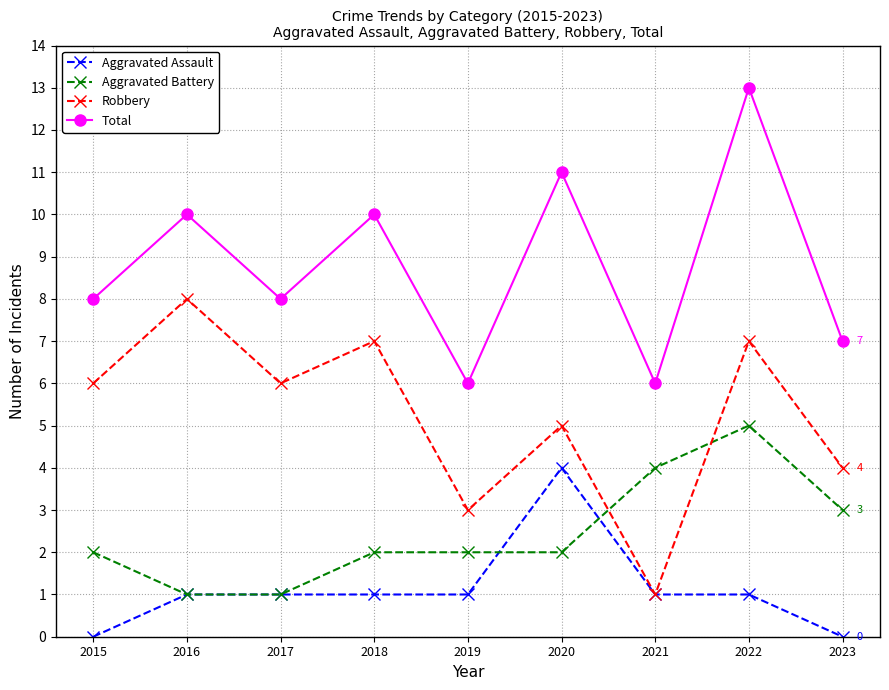

Which series changed the most between 2016 and 2022?

Aggravated Battery